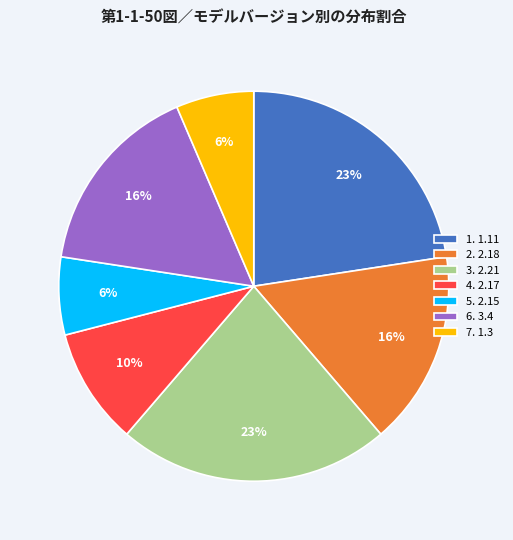

To the nearest percent, what percentage of the pie is 7. 1.3?

6%